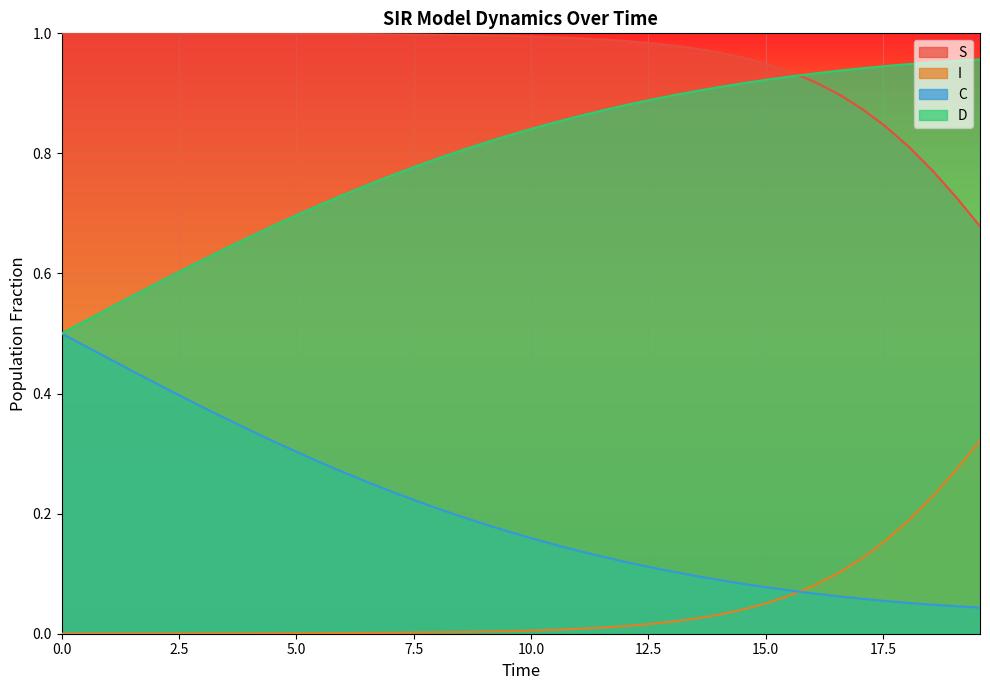

Is it true that C equals 0.2 at 17.5?

False